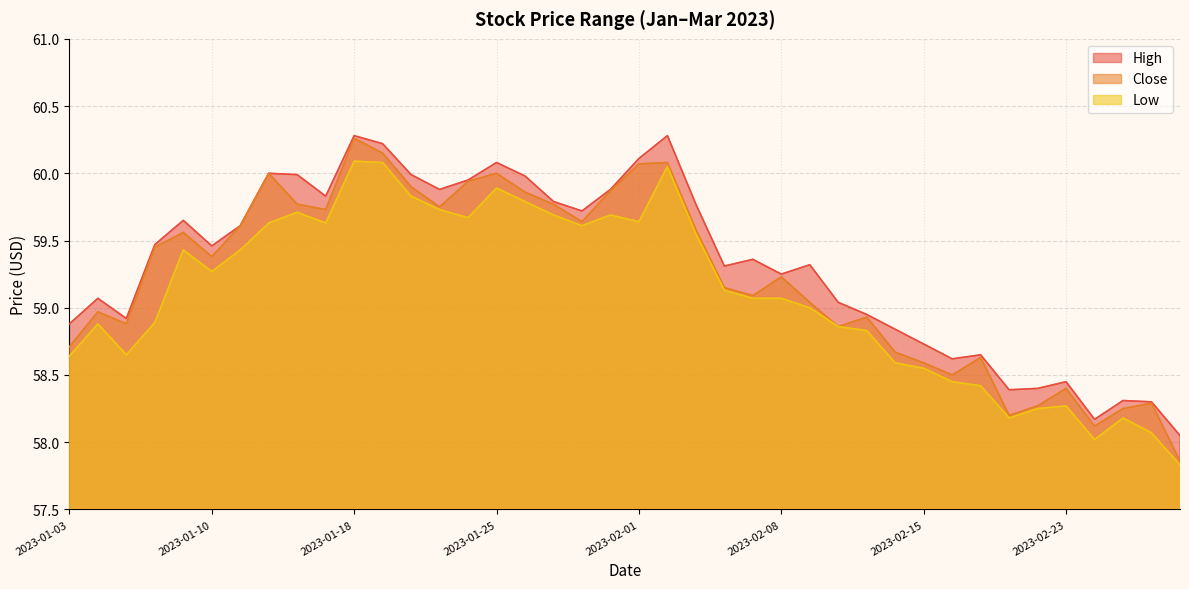

Does the chart display data point markers on the line(s)?

No